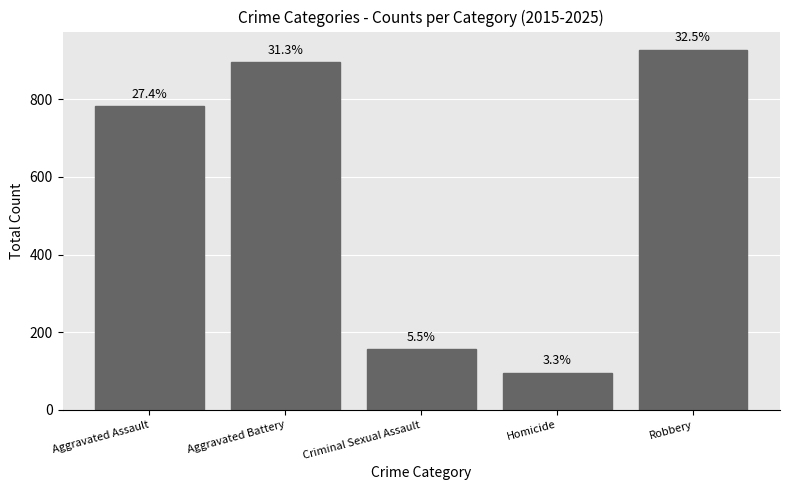

Reading left to right, what are all the values shown in this chart?

Aggravated Assault=782	Aggravated Battery=895	Criminal Sexual Assault=156	Homicide=95	Robbery=928